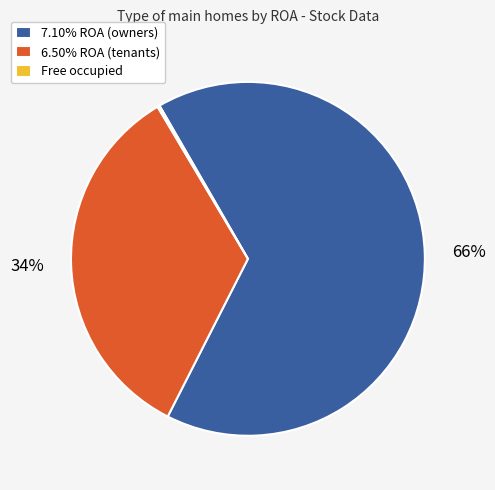

Is there any slice that represents more than half of the pie?

Yes